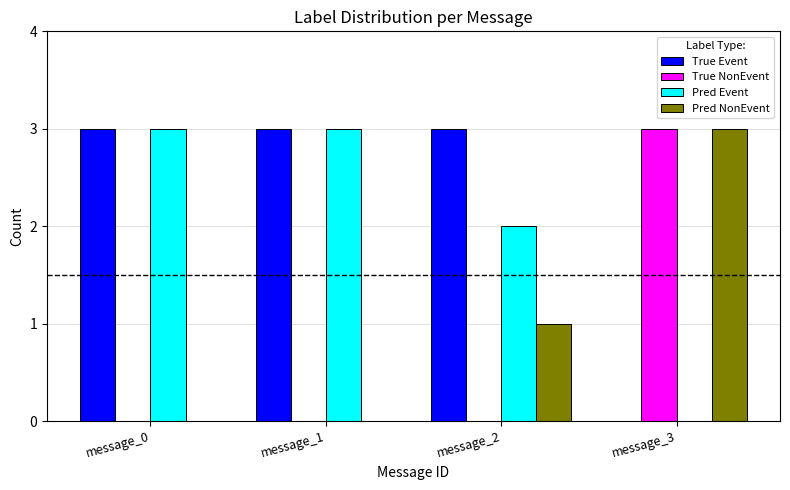

What are all the series names shown in the legend?

True Event, True NonEvent, Pred Event, Pred NonEvent